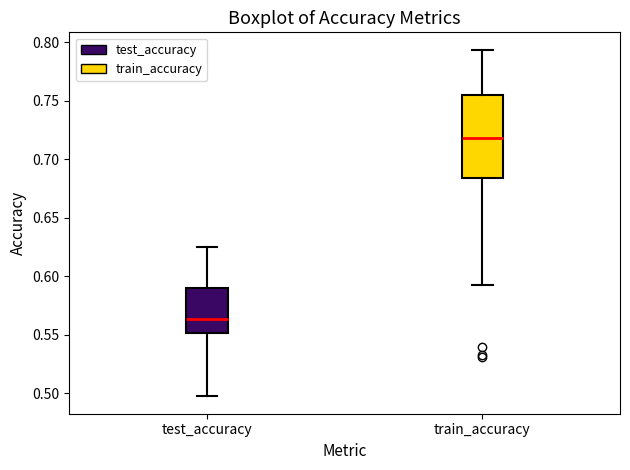

Which box is the tallest, from its lower edge to its upper edge?

train_accuracy